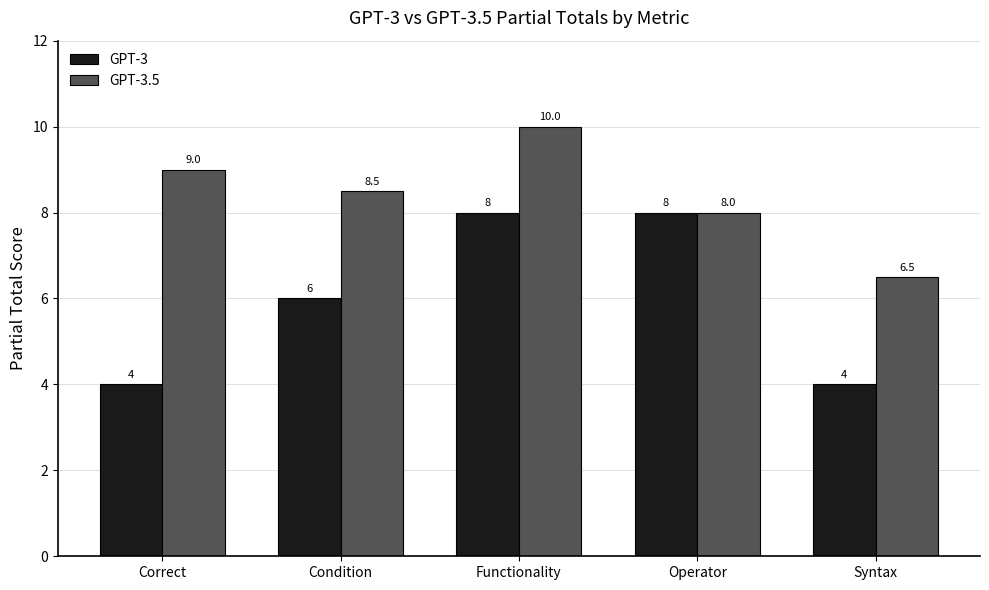

Reading left to right, list all the values displayed in this chart.

GPT-3: Correct=4.0	Condition=6.0	Functionality=8.0	Operator=8.0	Syntax=4.0
GPT-3.5: Correct=9.0	Condition=8.5	Functionality=10.0	Operator=8.0	Syntax=6.5